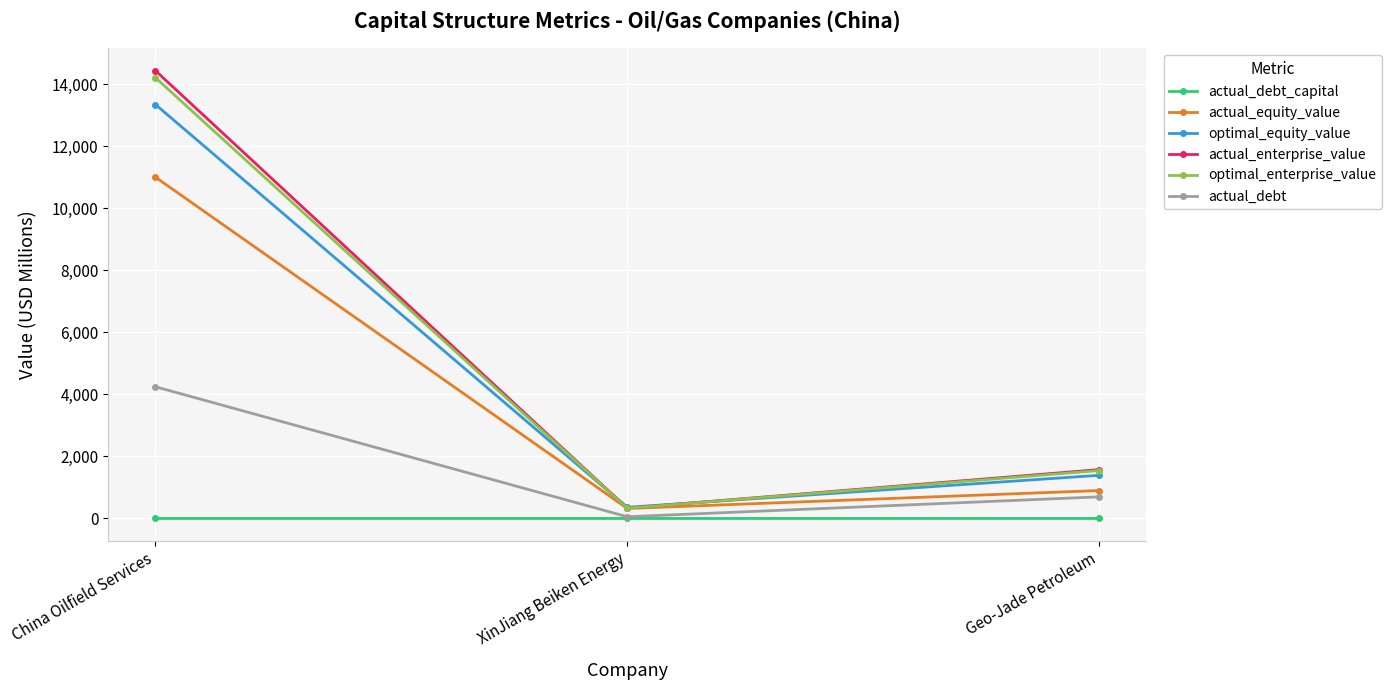

Which category has the lowest value in the actual_enterprise_value series?

XinJiang Beiken Energy